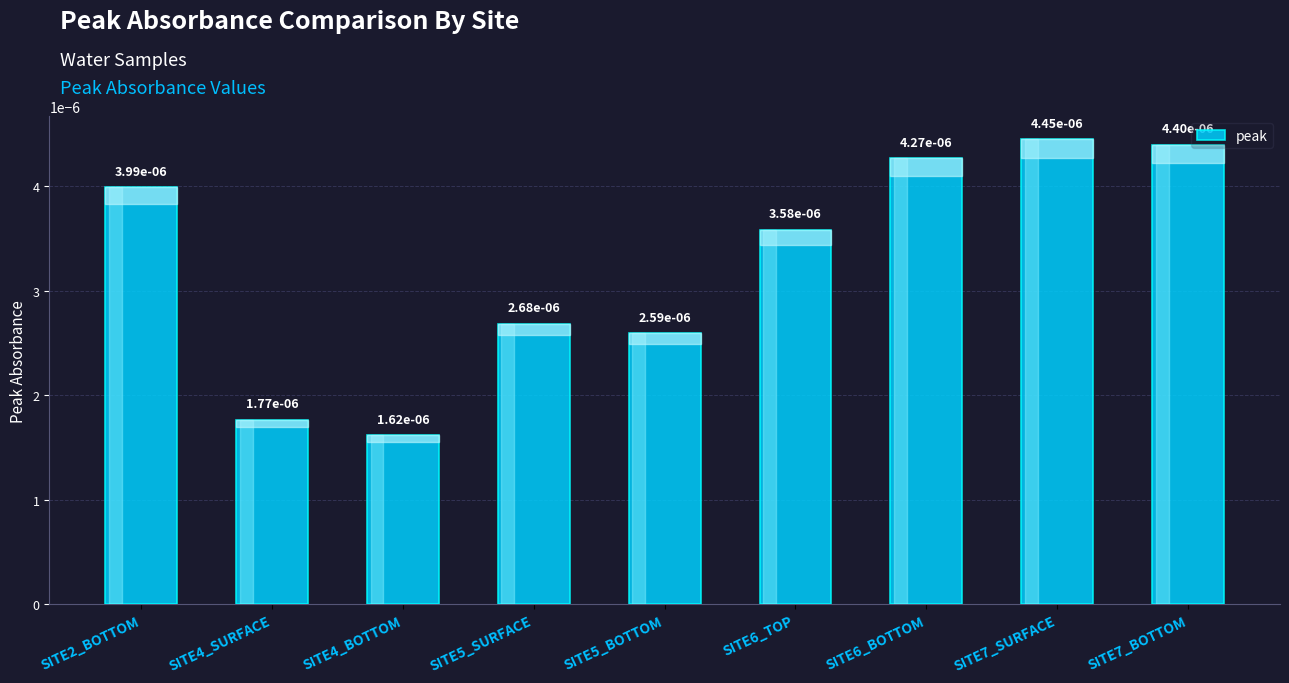

How many values are between 0 and 1?

9